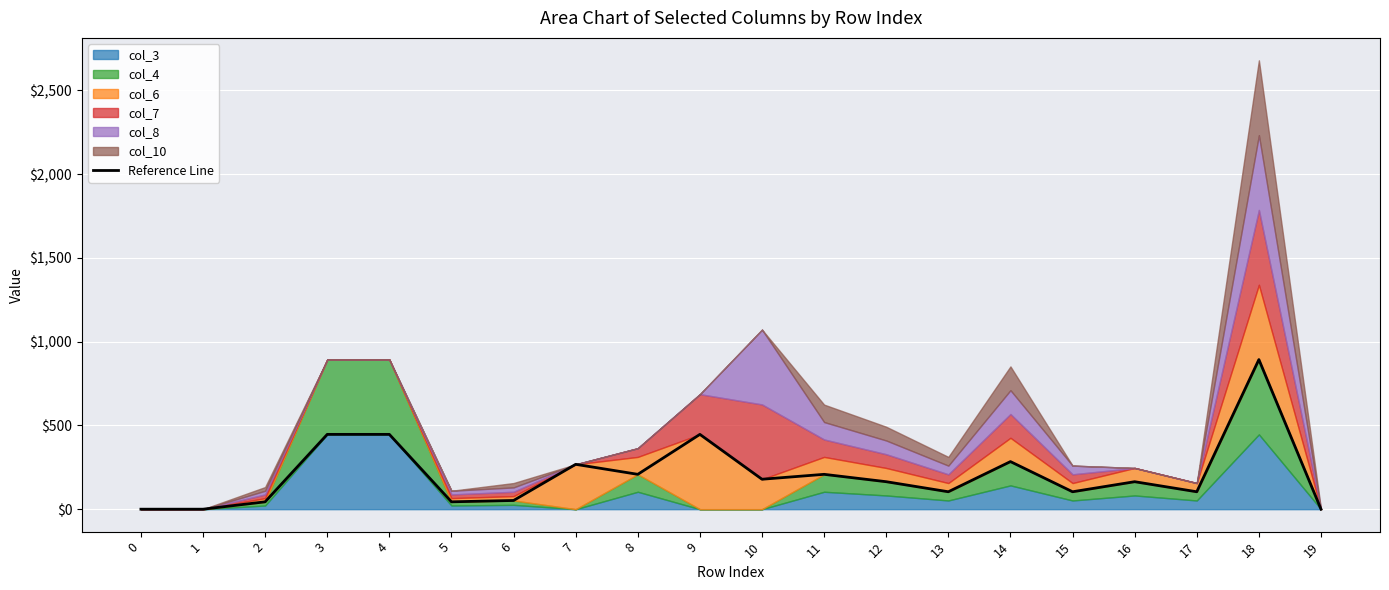

What is the sum of all values?

4158.6